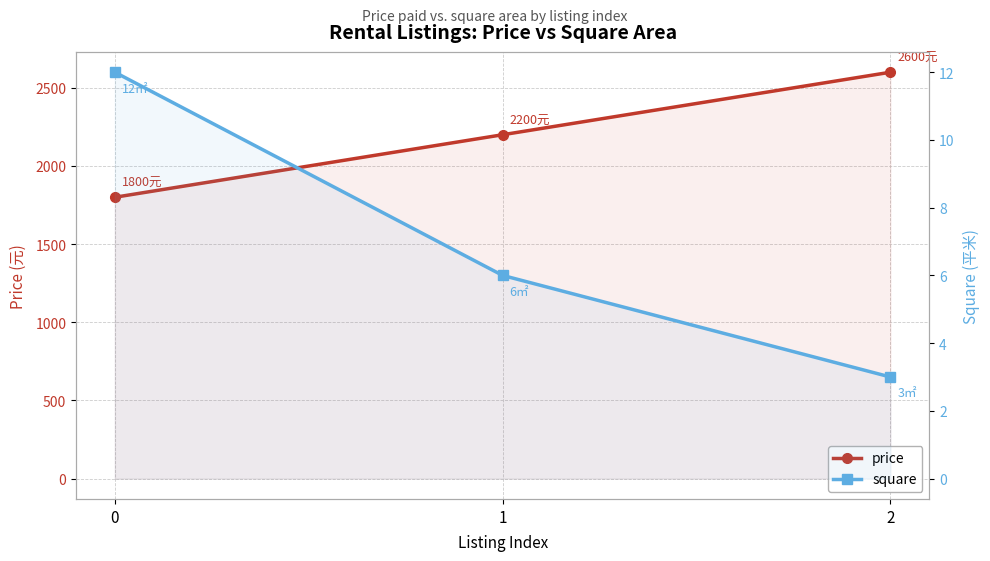

Reading right to left, transcribe all the data shown in this chart.

price: 2=2600	1=2200	0=1800
square: 2=3	1=6	0=12